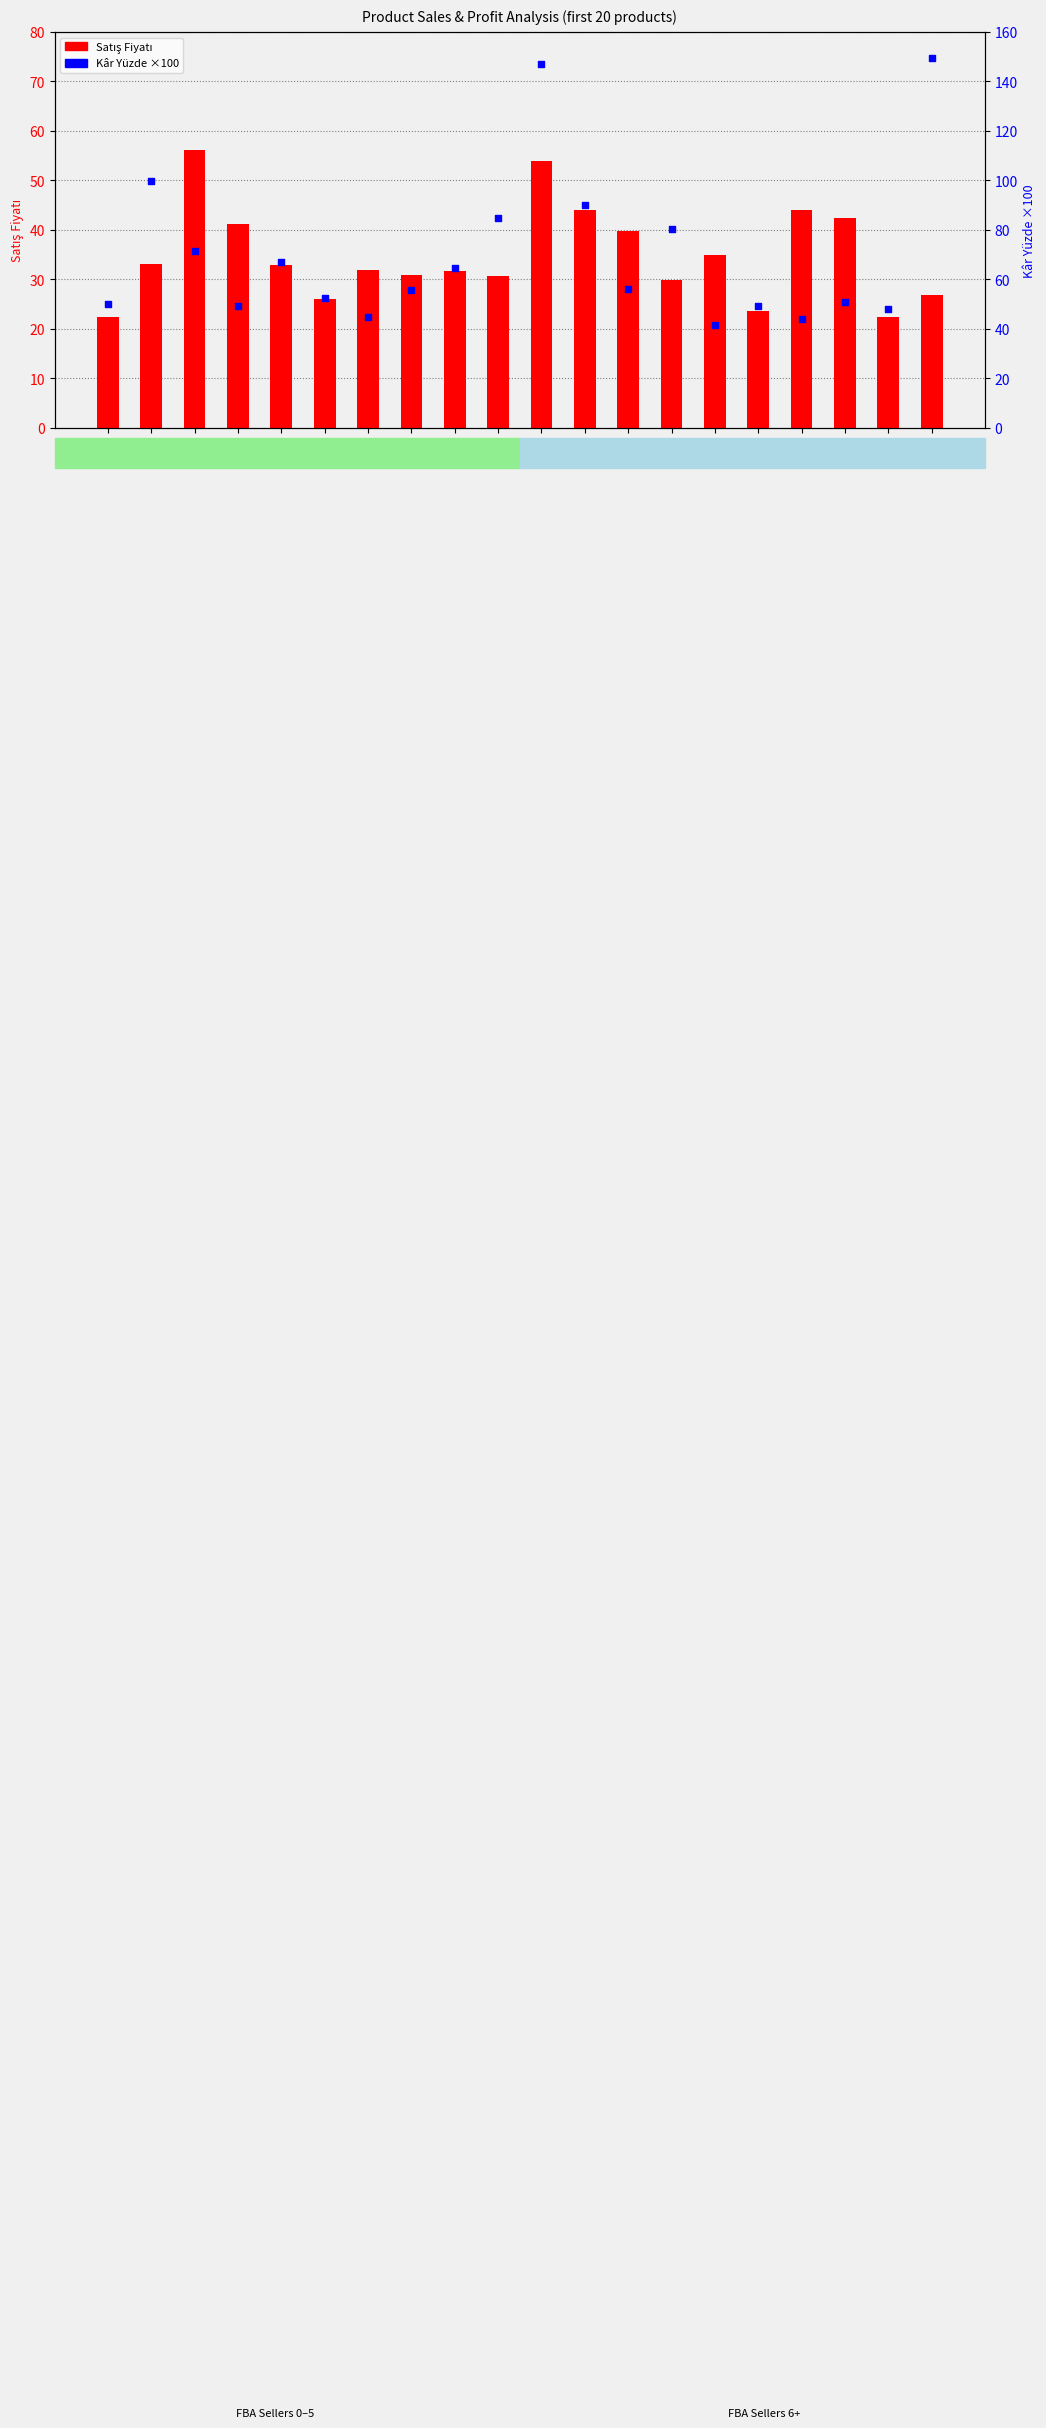

Which series reaches the minimum Y coordinate?

Satış Fiyatı